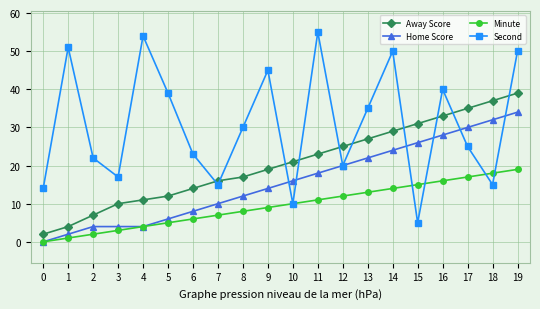

Which series has the largest range (max minus min)?

Second